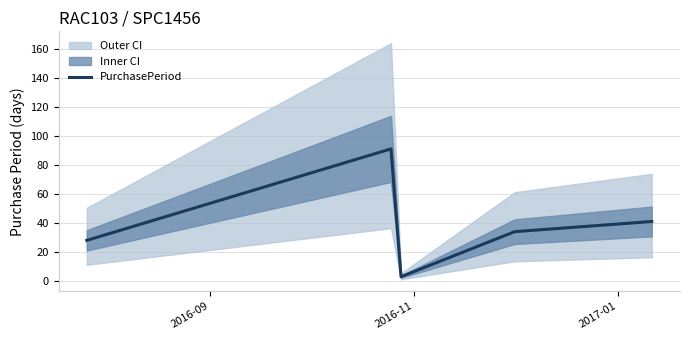

What is the highest value of the PurchasePeriod series?

91